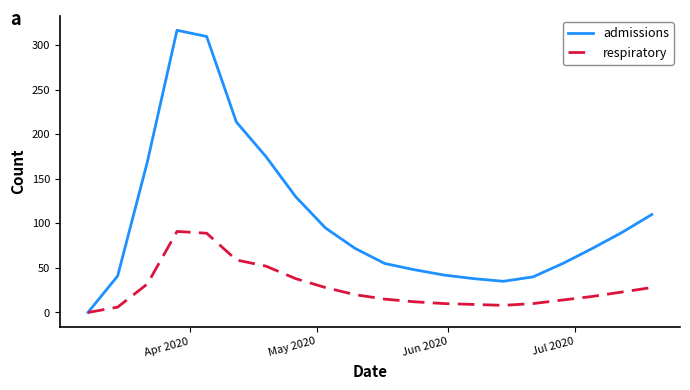

Which series has the widest spread of values?

admissions